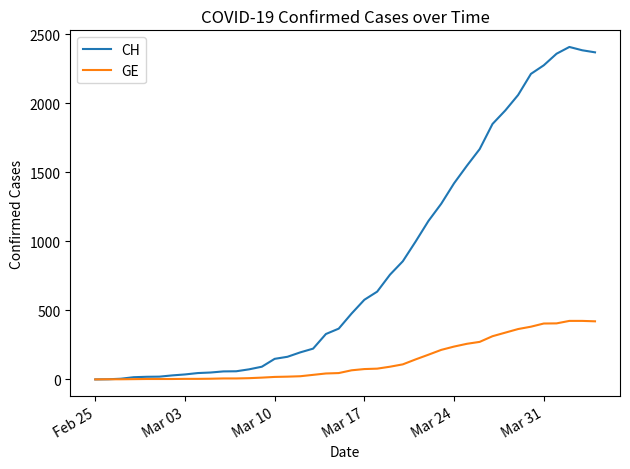

Rank the series by their average value, from highest to lowest.

CH, GE